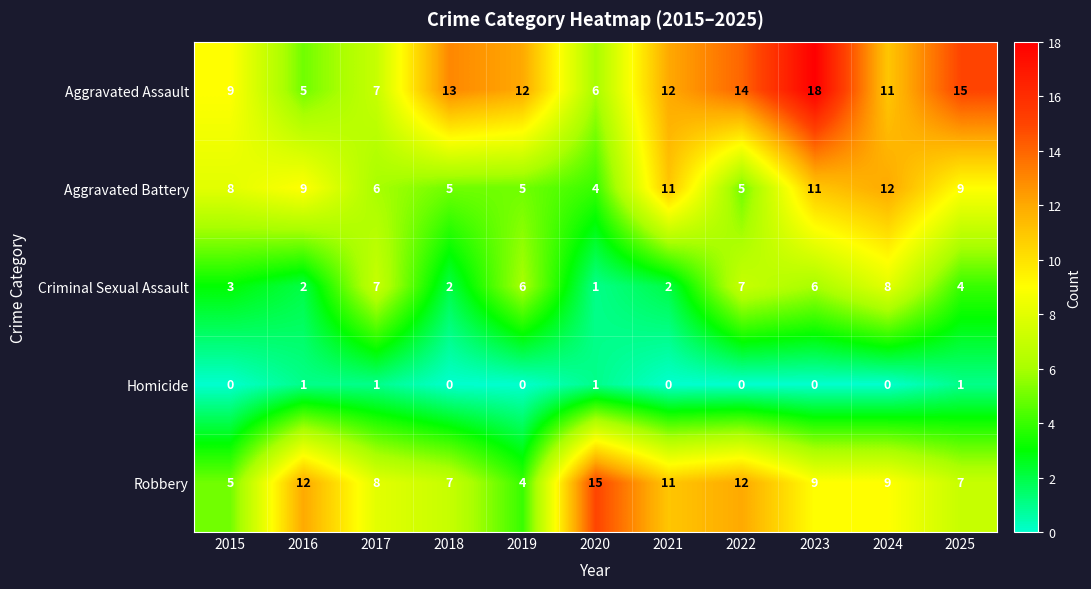

What is the difference between the second highest and minimum values in the Robbery series?

8